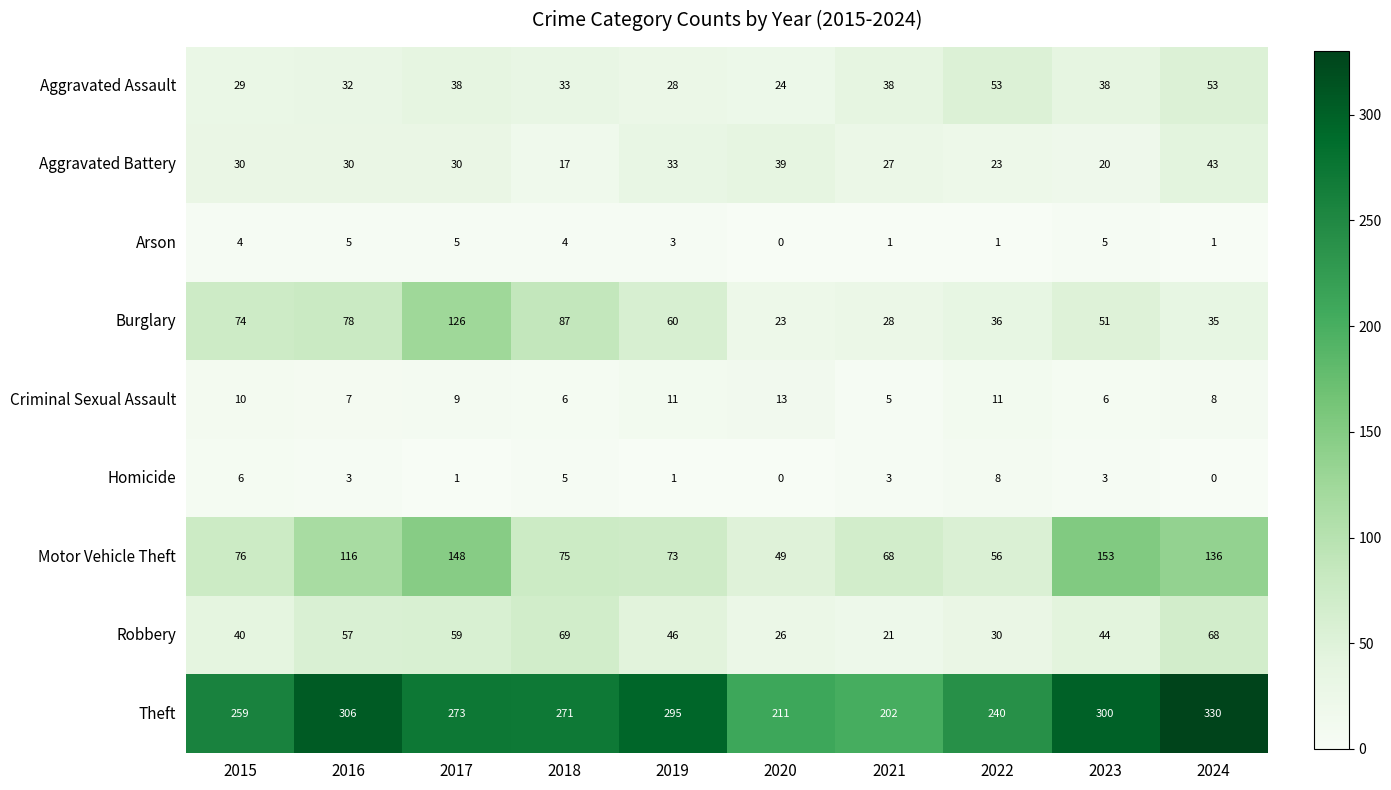

At 2017, list the series in order from smallest to largest.

Homicide, Arson, Criminal Sexual Assault, Aggravated Battery, Aggravated Assault, Robbery, Burglary, Motor Vehicle Theft, Theft